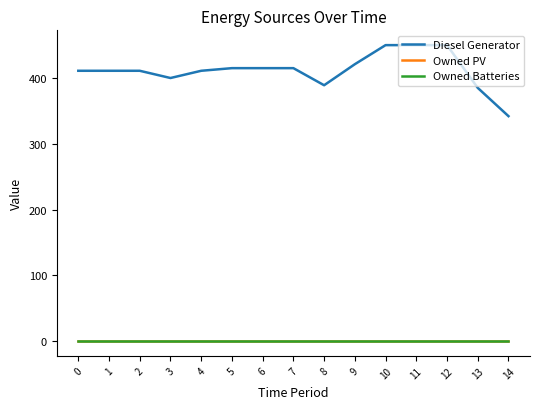

Does the chart have visible grid lines?

No